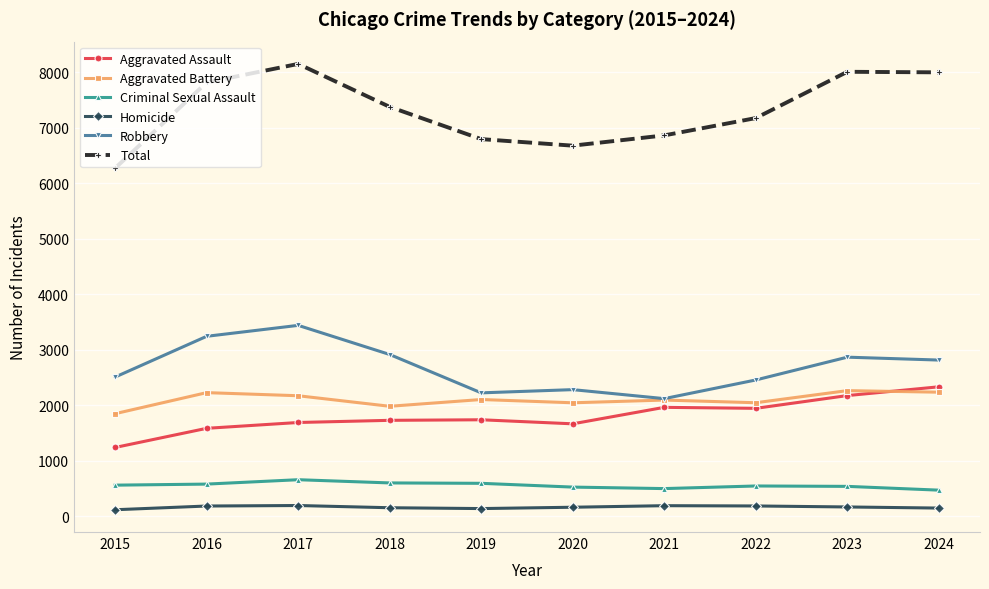

Is the value of Aggravated Assault at 2023 greater than the value of Total at 2022?

No